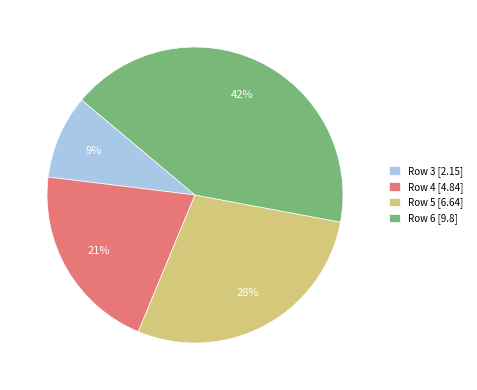

Approximately how many times larger is the value at Row 3 [2.15] compared to Row 4 [4.84]?

0.4